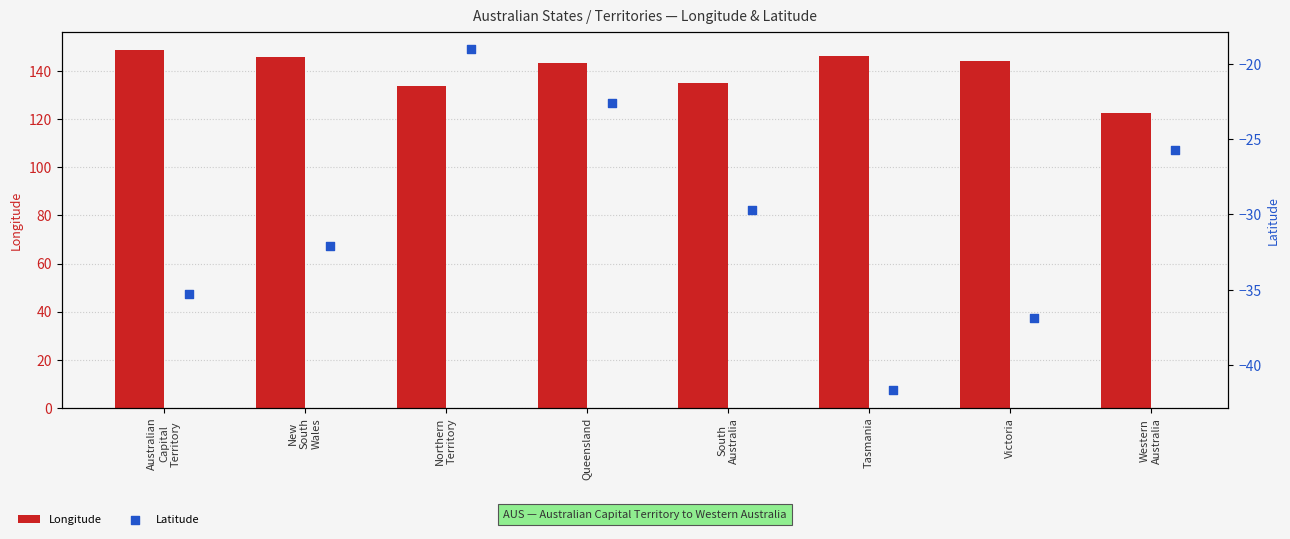

Which series reaches the maximum Y coordinate?

Longitude